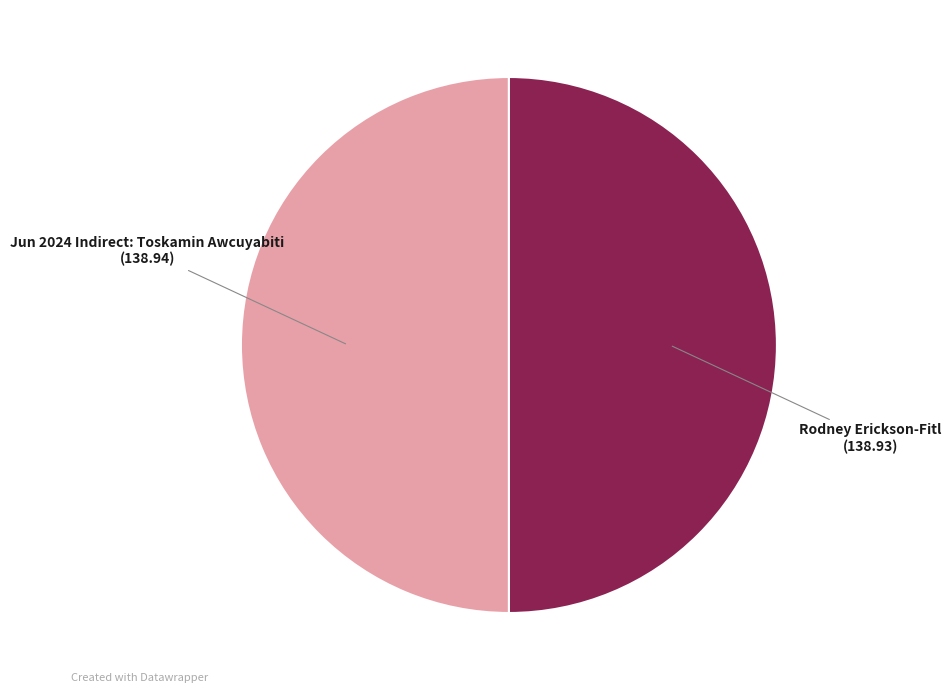

Count the number of slices in the pie.

2